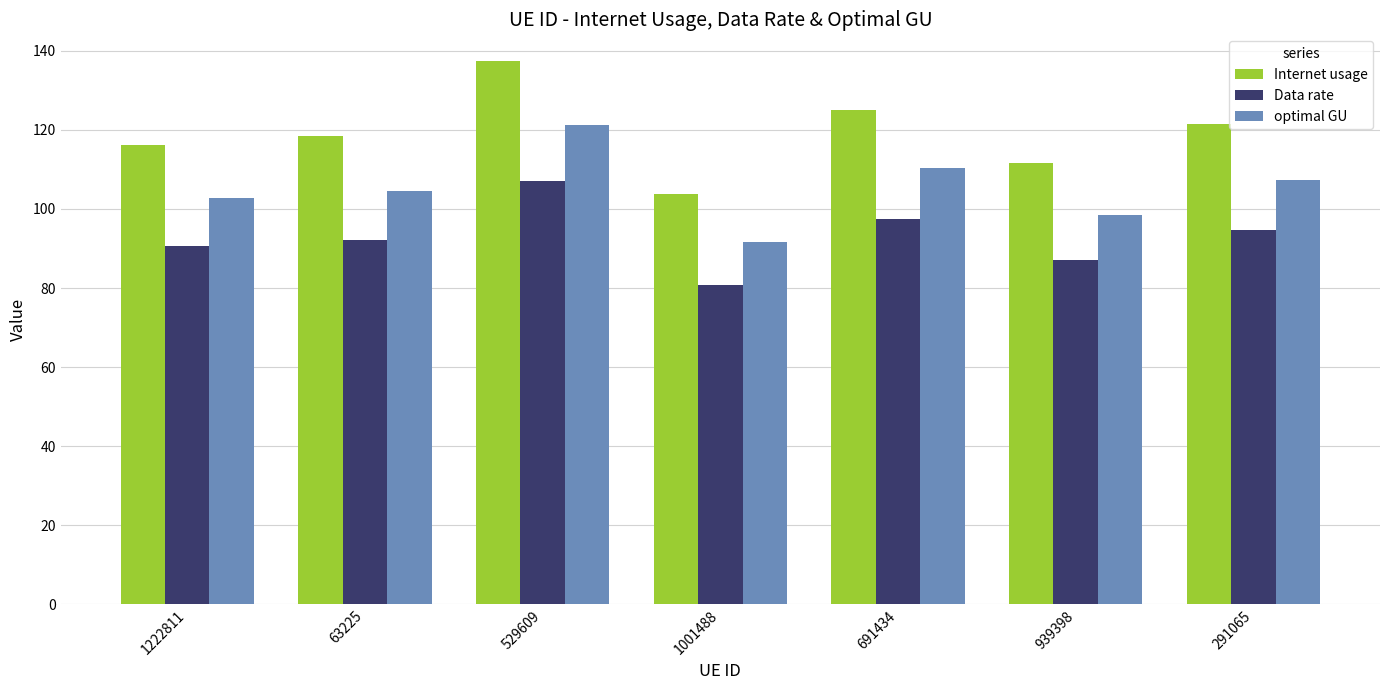

At which label does Data rate reach its minimum?

1001488